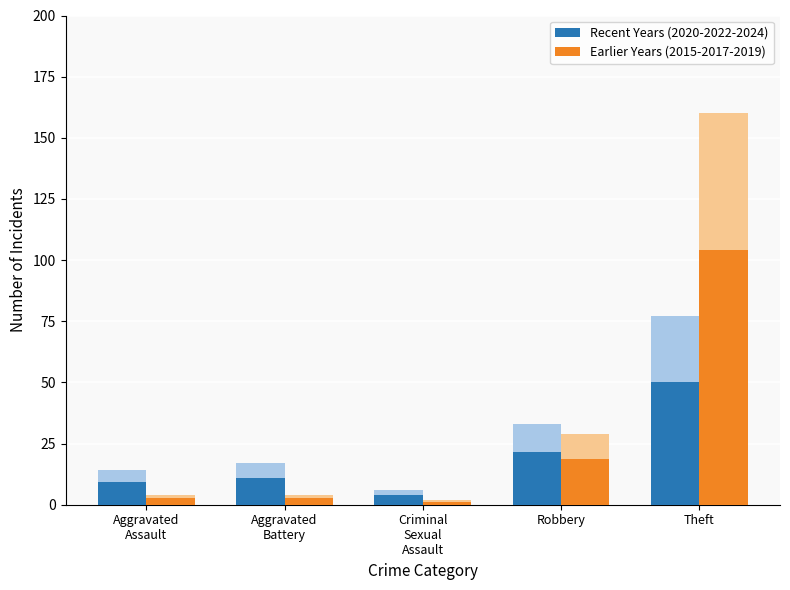

What is the label of the 3rd bar from the right?

Criminal
Sexual
Assault